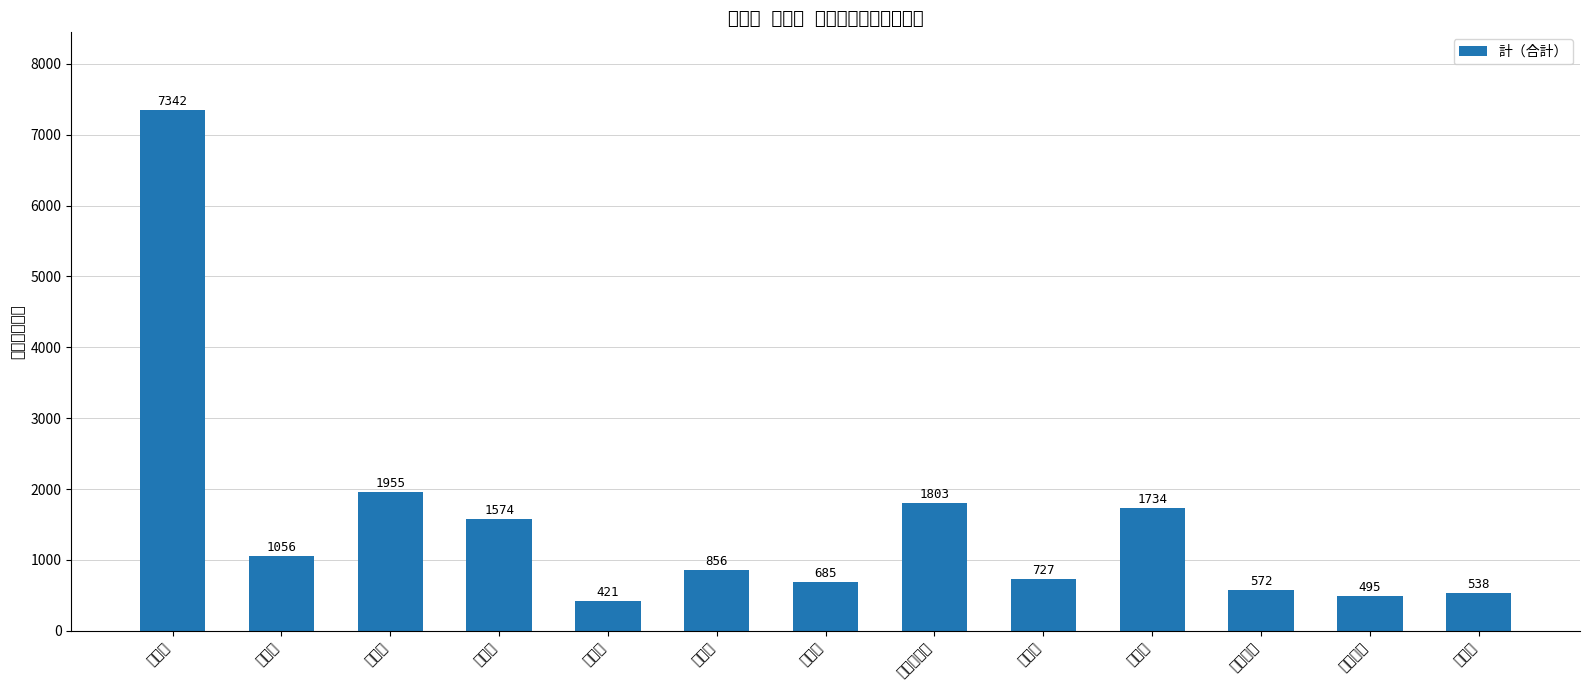

What is the difference between the maximum and minimum values?

6921